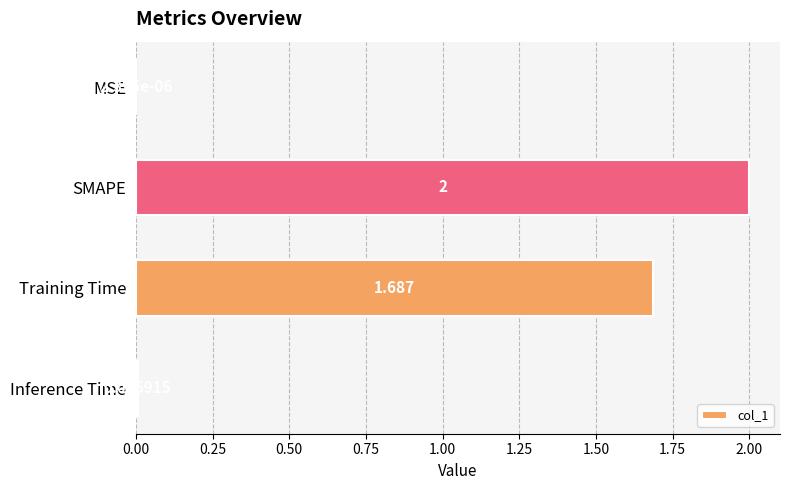

Which has a higher value, MSE or Training Time?

Training Time